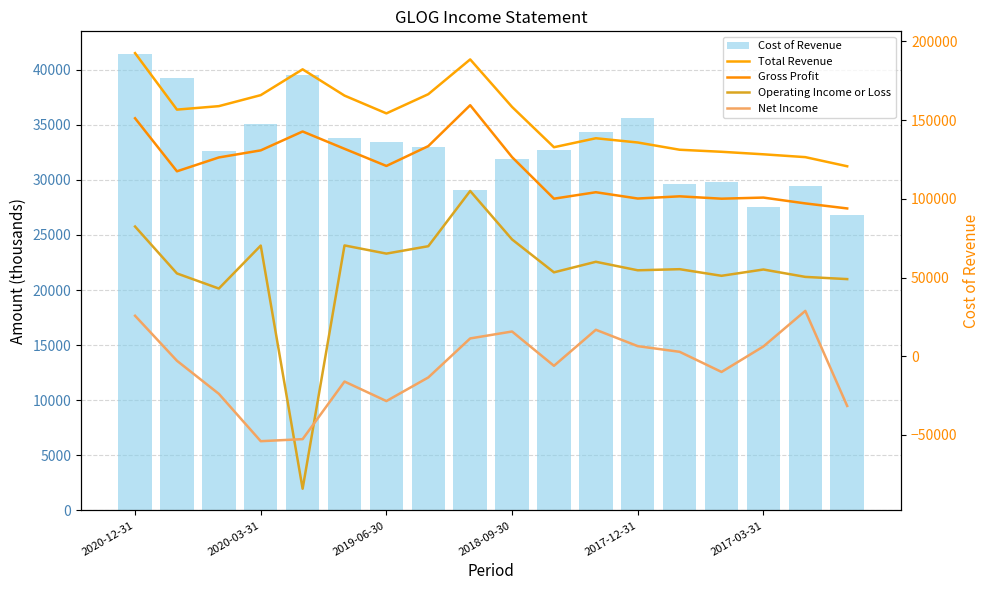

What is the sum of all Gross Profit values?

2138800